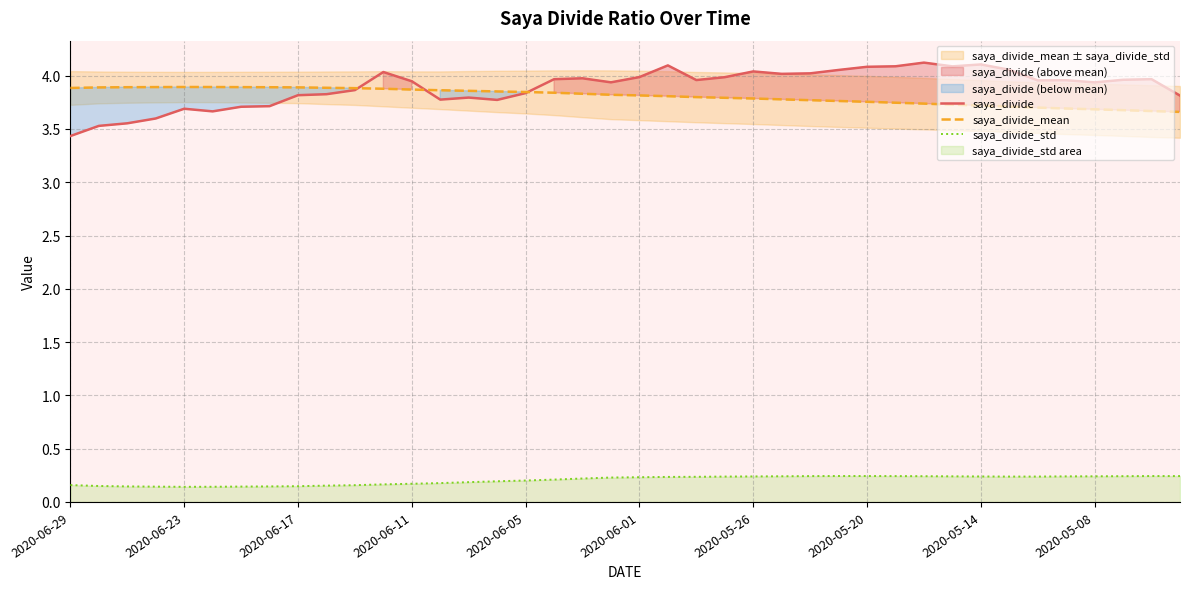

True or false: saya_divide and saya_divide_std intersect in this chart.

False